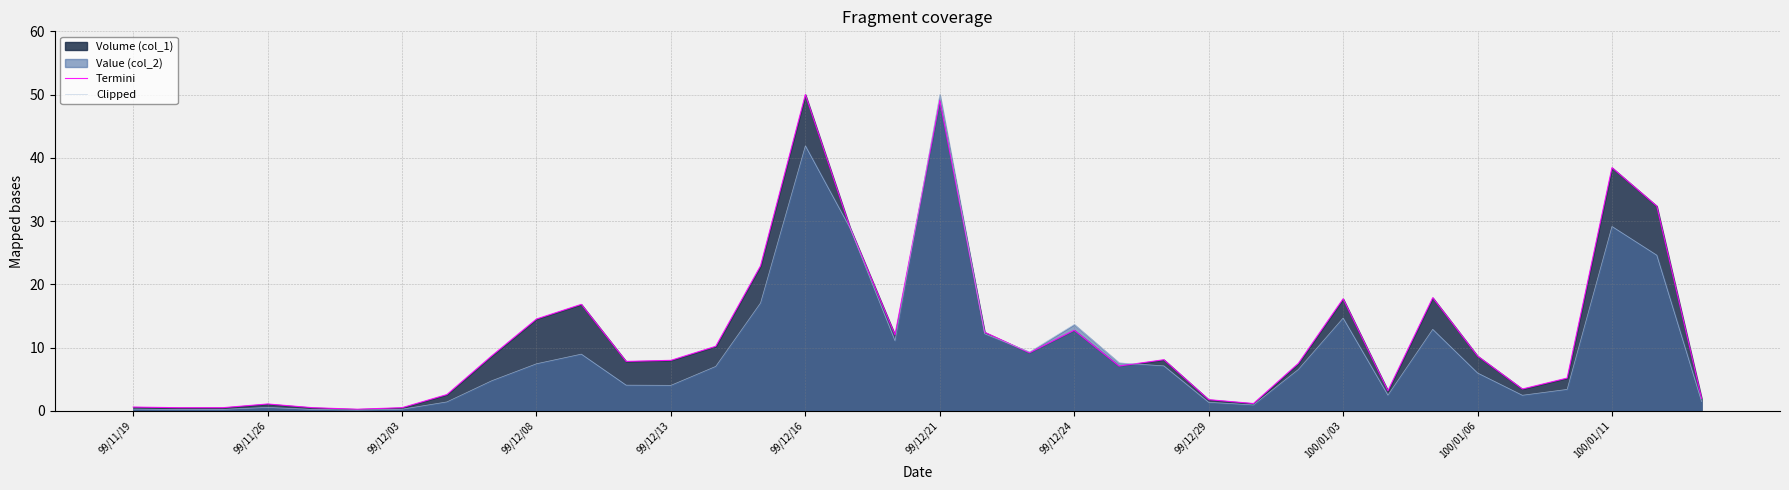

In Clipped, how many points are higher than both neighbors (excluding endpoints)?

8